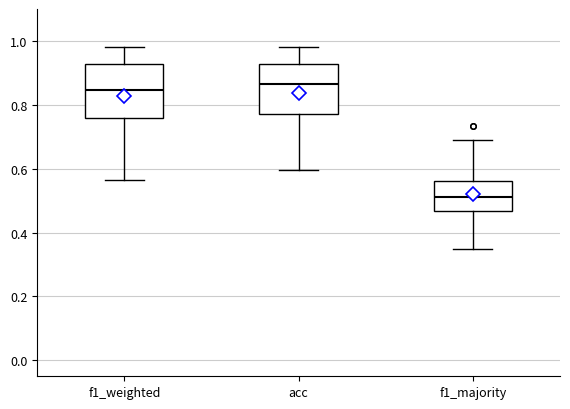

Reading left to right, read every box against the y-axis: the position of its median line, the range the box covers, and the ends of its whiskers. The values are not printed on the chart, so give them approximately, as read against the axis.

f1_weighted: median 0.84, box 0.76 to 0.92, whiskers 0.56 to 0.98
acc: median 0.86, box 0.78 to 0.92, whiskers 0.60 to 0.98
f1_majority: median 0.52, box 0.46 to 0.56, whiskers 0.34 to 0.68